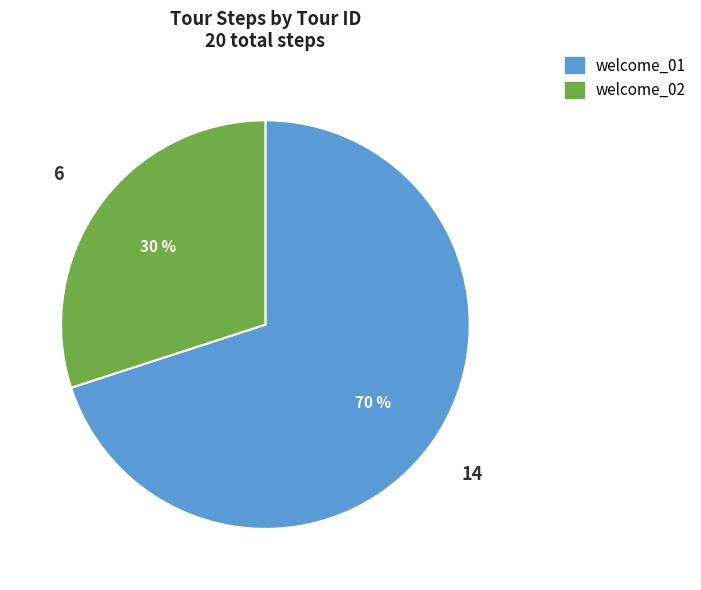

Which slice represents more than half of the pie?

welcome_01